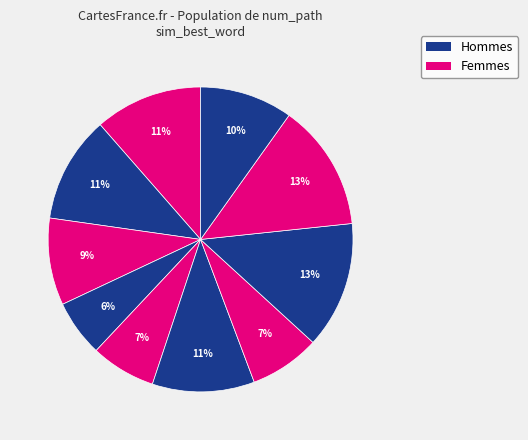

Count the number of slices in the pie.

10